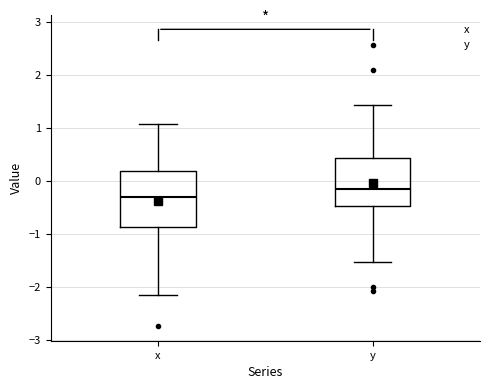

Which box's median line is the lowest?

x